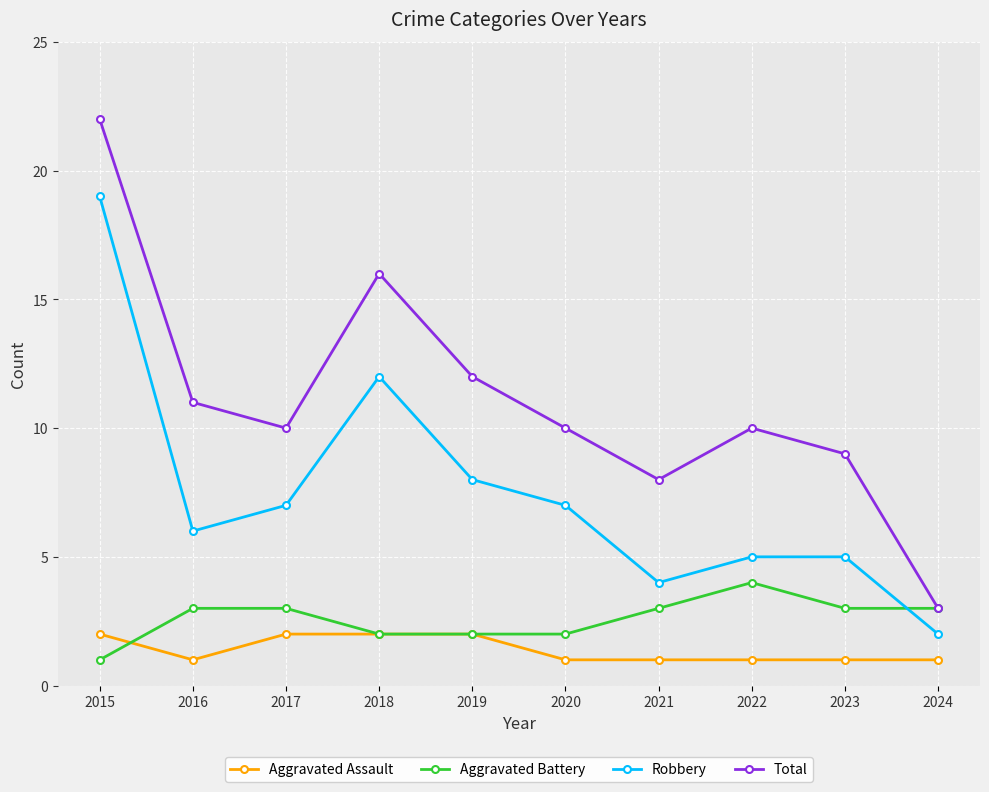

Which series ends up on top after the final intersection of Aggravated Assault and Aggravated Battery?

Aggravated Battery